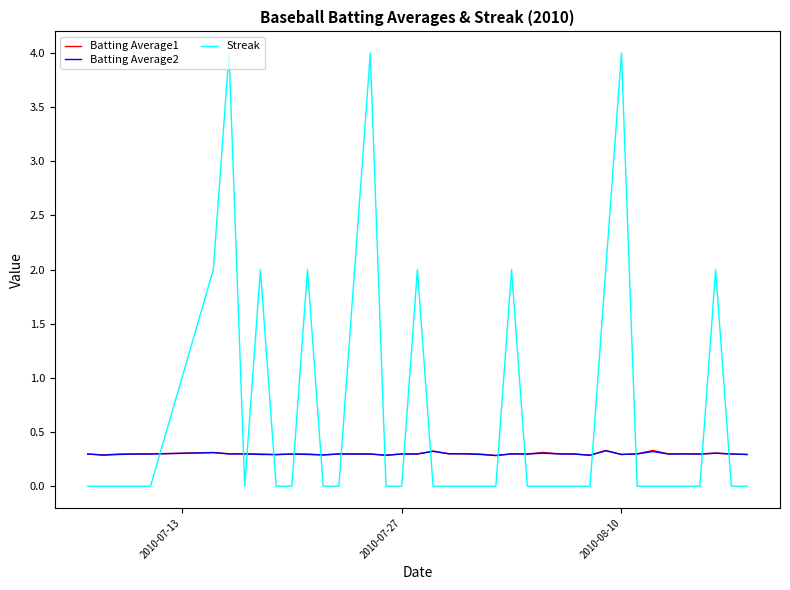

Is this an area chart (filled region under the line)?

No